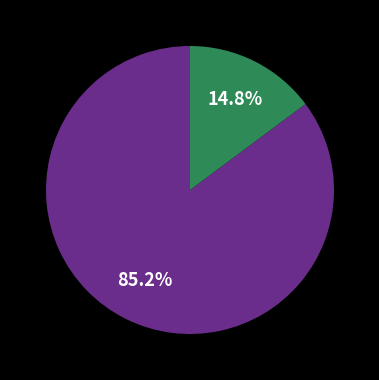

Is there any slice that represents more than half of the pie?

Yes